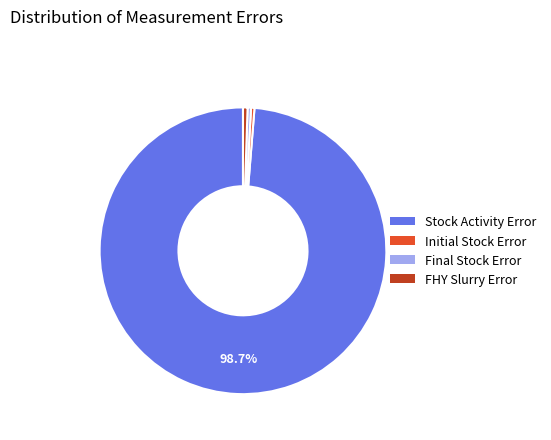

How many slices are in this pie chart?

4